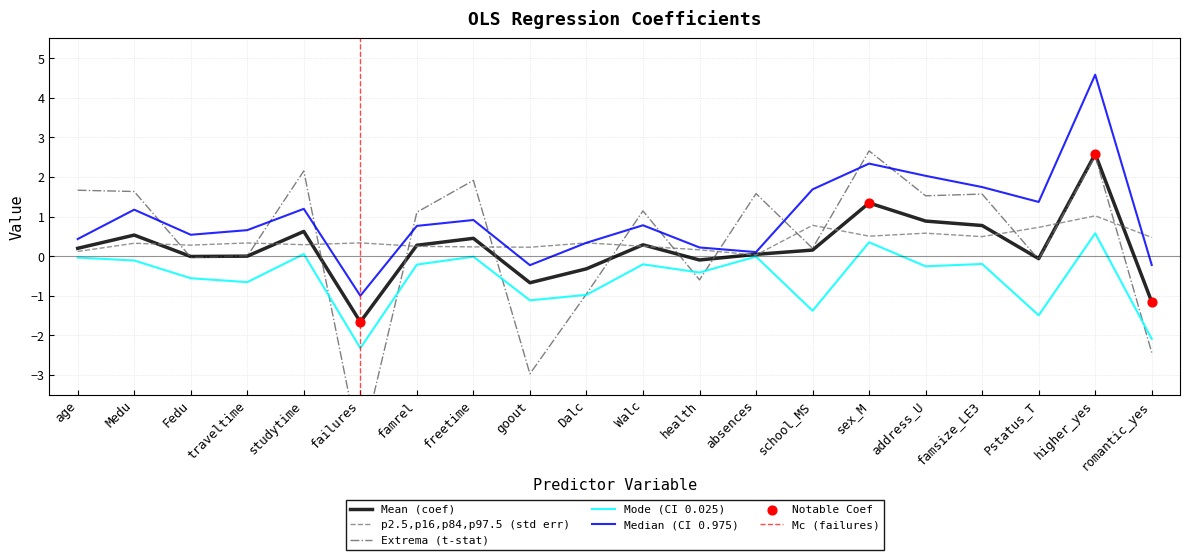

Which series has the largest total across all categories?

0.975